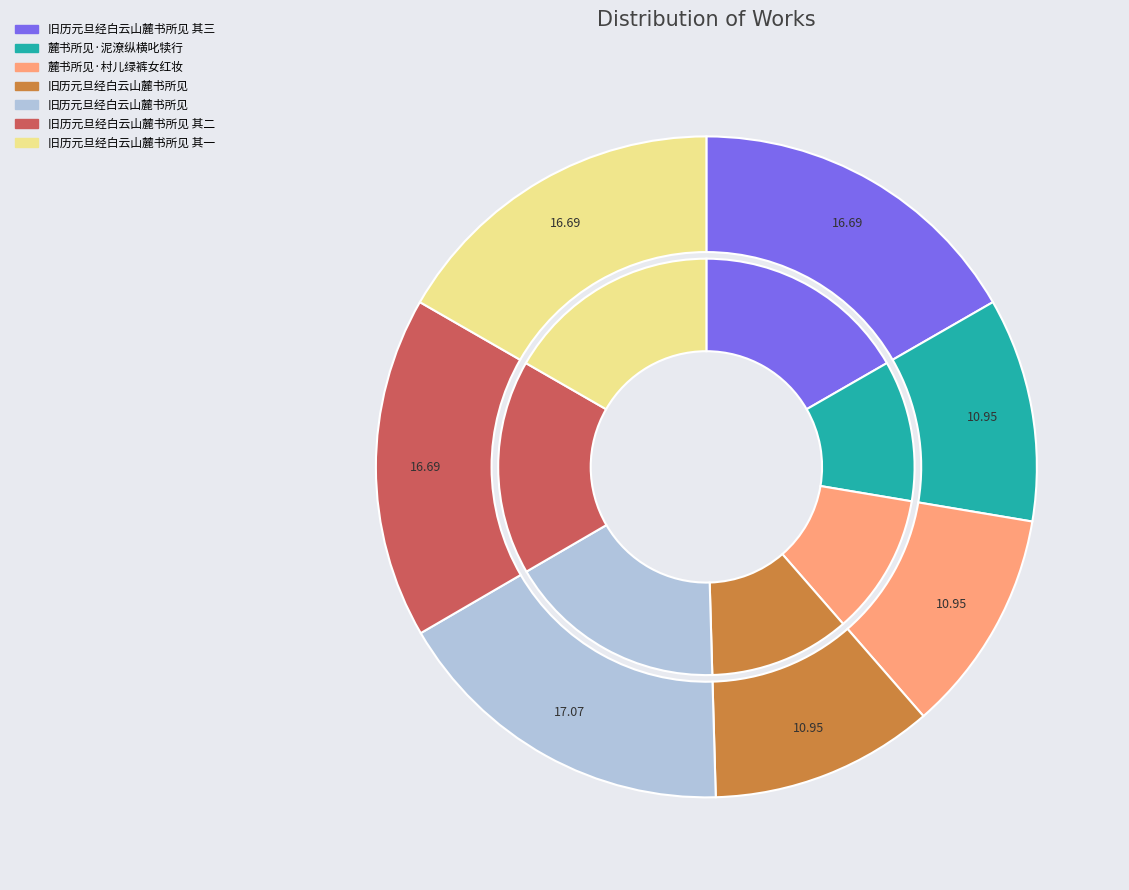

True or false: 旧历元旦经白云山麓书所见 其三 accounts for 24% of the total.

False